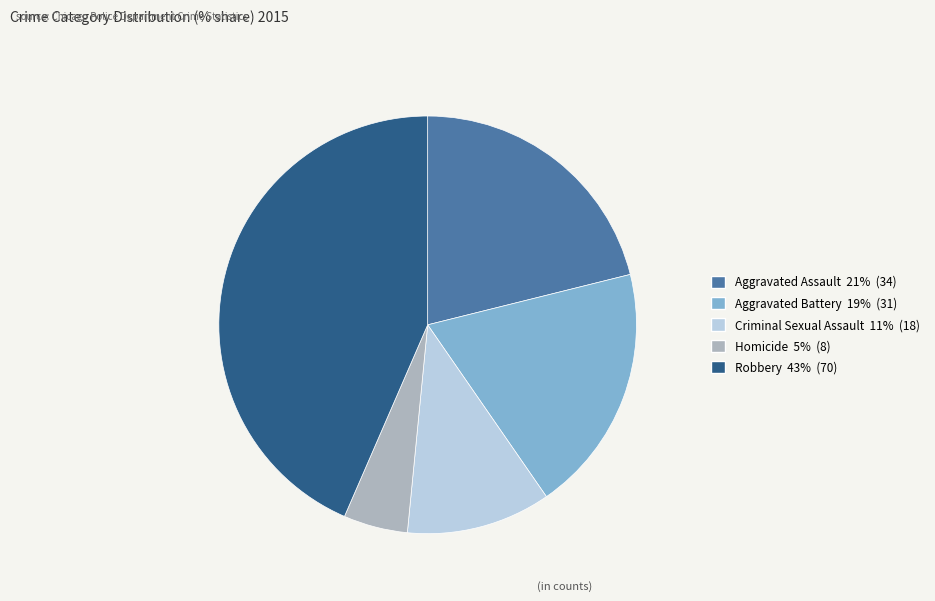

Does any single category account for the majority?

No